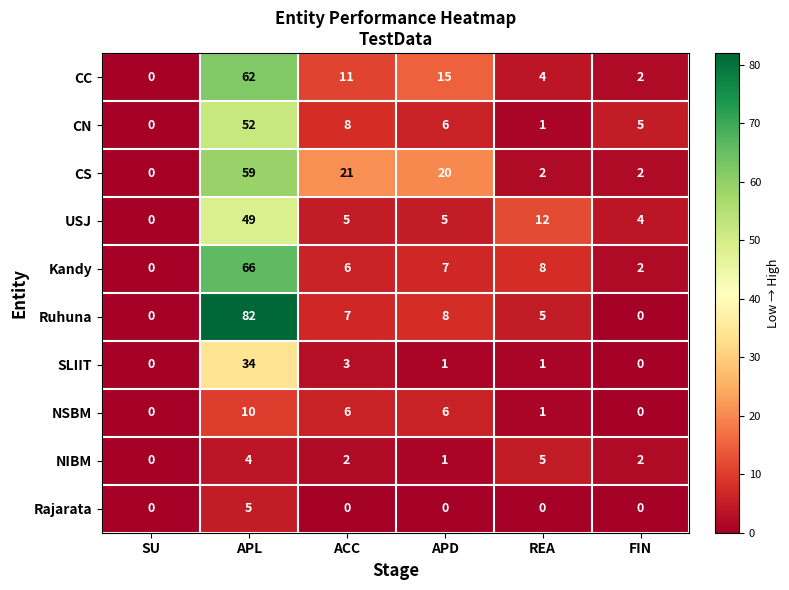

How many values in CC are above zero?

5